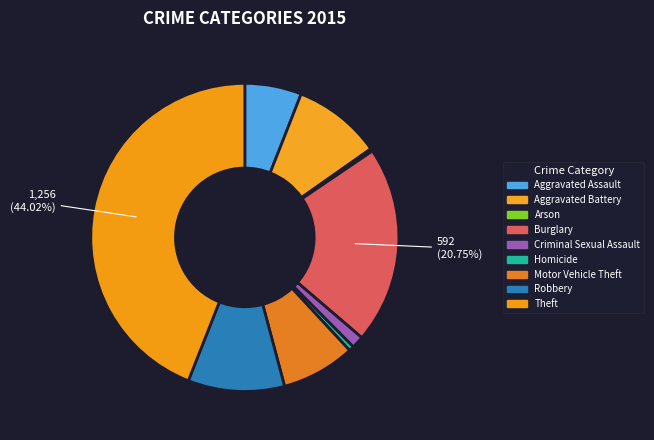

How many slices are in this pie chart?

9